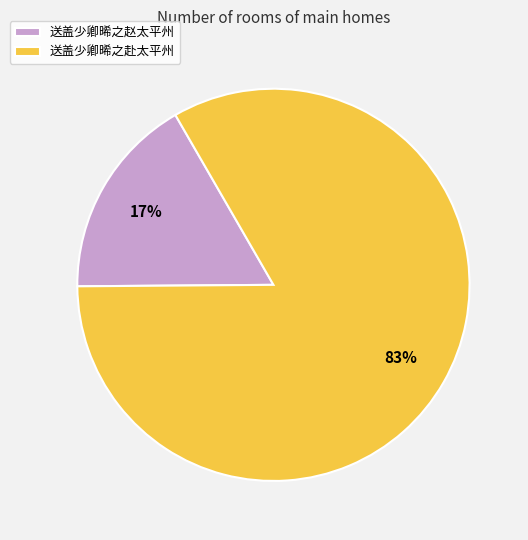

Which has a higher value, 送盖少卿晞之赴太平州 or 送盖少卿晞之赵太平州?

送盖少卿晞之赴太平州